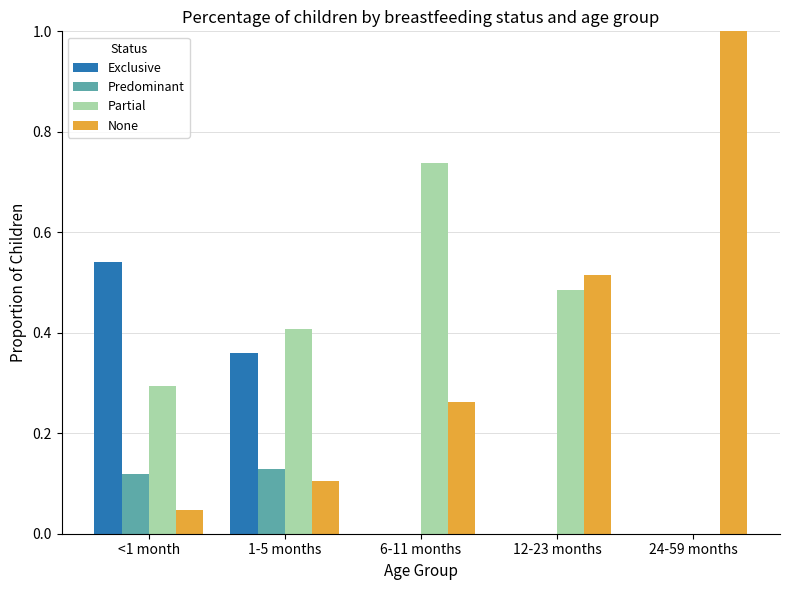

True or false: Exclusive has a value of 0.3 at 12-23 months.

False